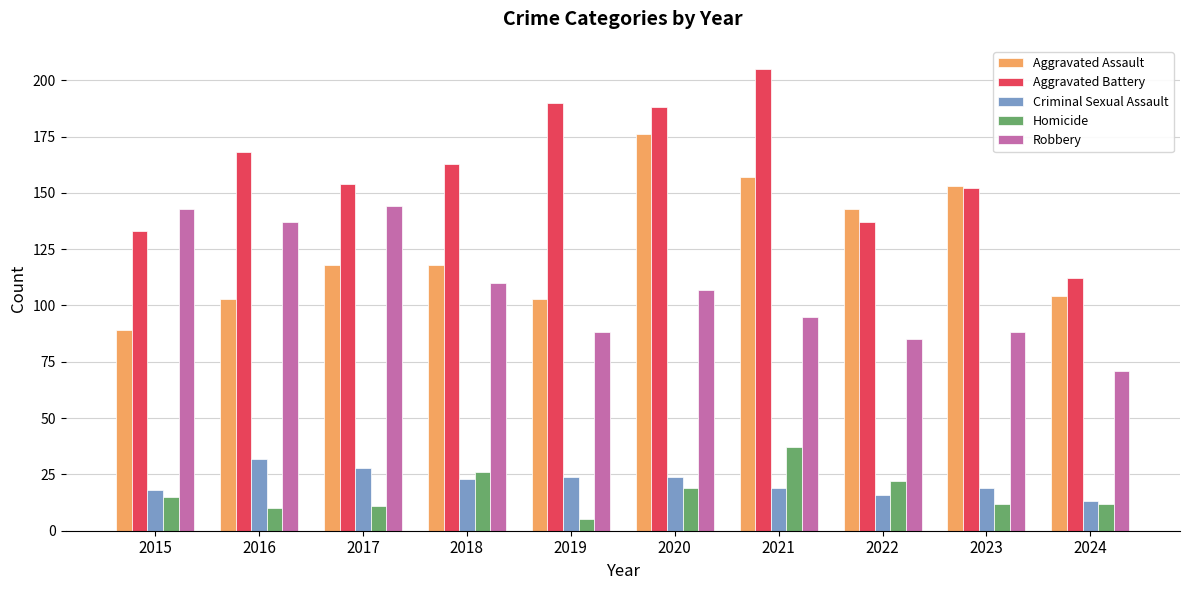

List the series in order of their peak value, highest first.

Aggravated Battery, Aggravated Assault, Robbery, Homicide, Criminal Sexual Assault